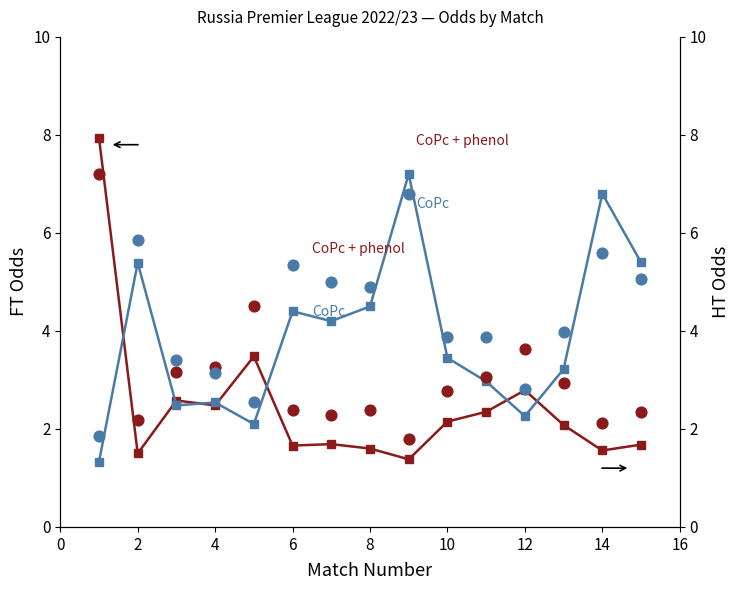

Is the value of FT Odds H (CoPc + phenol) at 9 greater than the value of HT Odds A (CoPc) at 12?

No